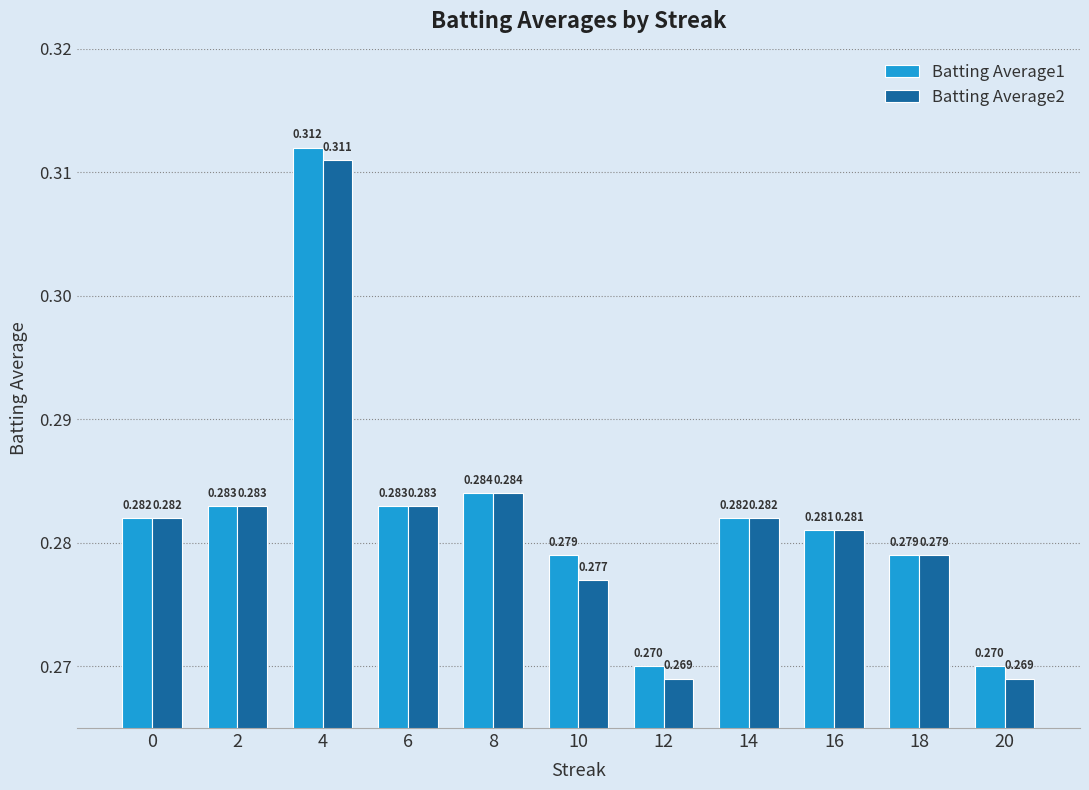

Is the value of Batting Average1 at 4 greater than the value of Batting Average2 at 4?

Yes